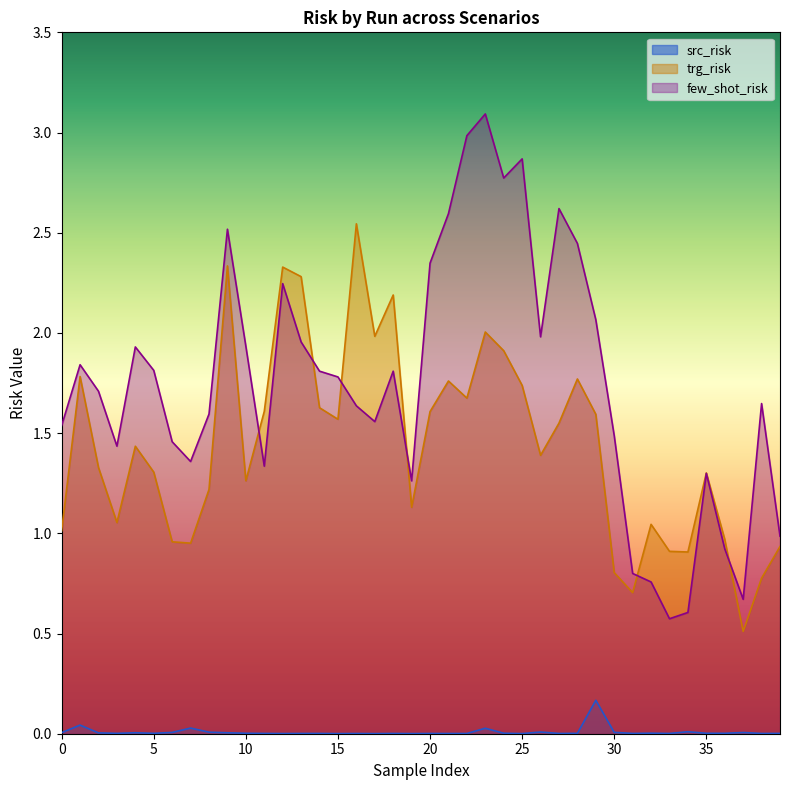

Which series has the largest range (max minus min)?

few_shot_risk